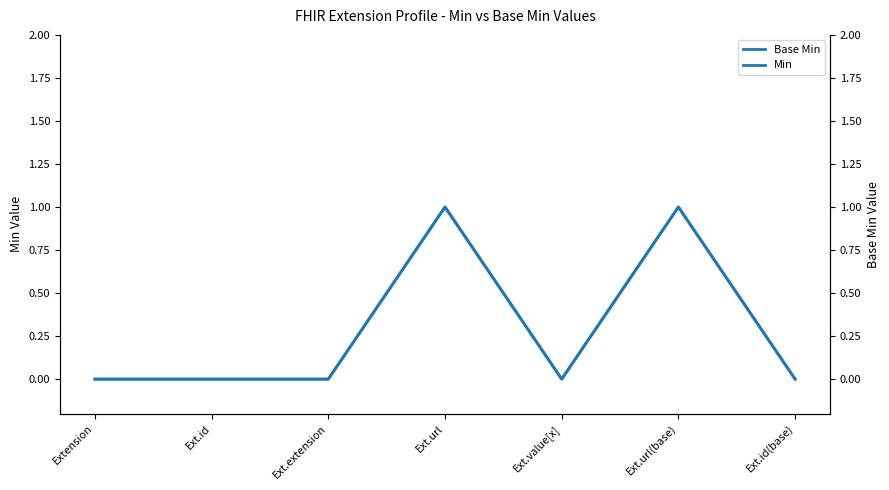

In Min, how many points are higher than both neighbors (excluding endpoints)?

2